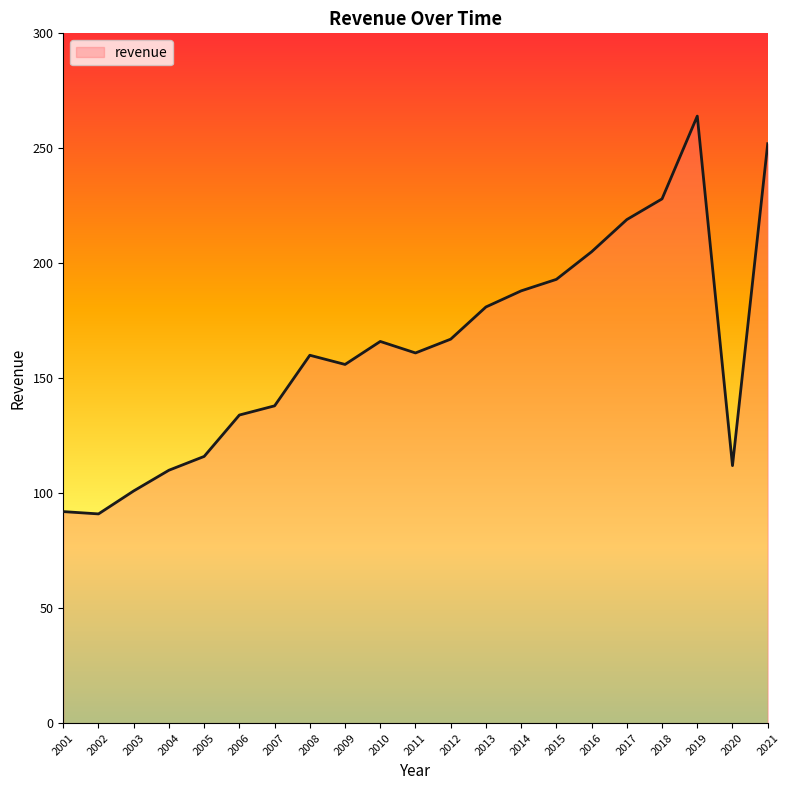

Is it true that the value at 2018 is 57?

False